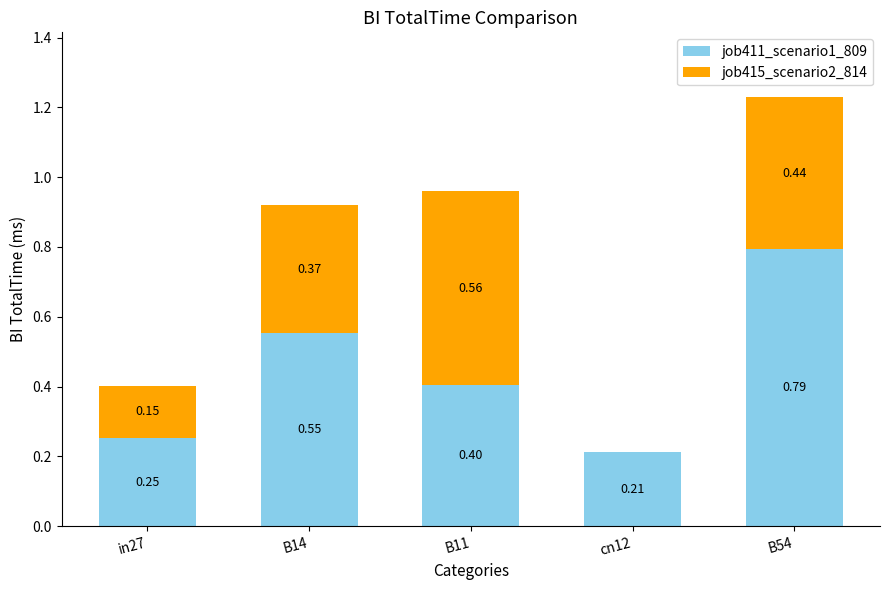

What is the total value across all series at B11?

1.0